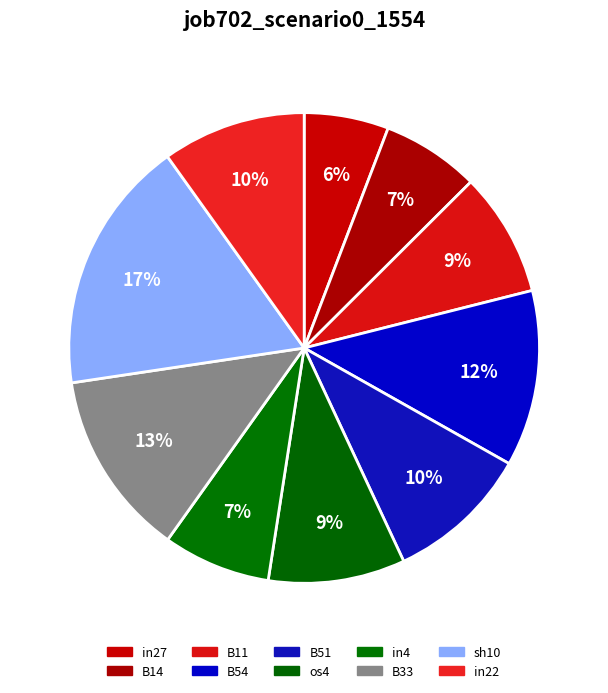

Does B33 account for over 50% of the chart?

No